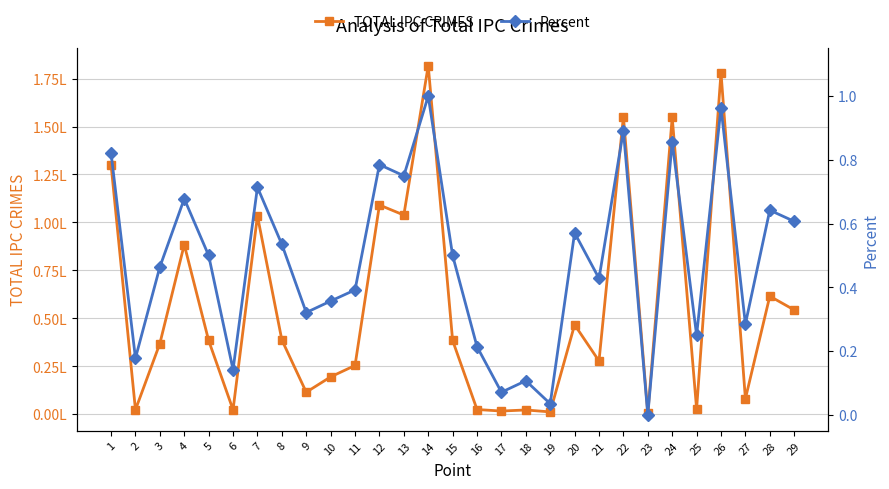

What is the difference between the TOTAL IPC CRIMES values at 17 and 18?

559.0